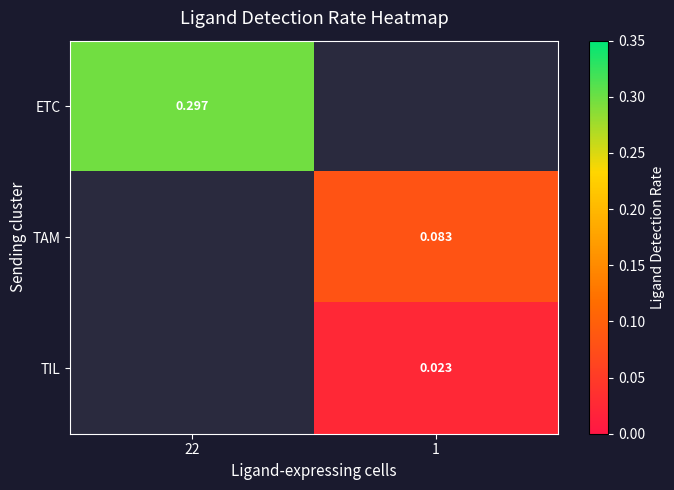

At which label does ETC reach its peak?

22